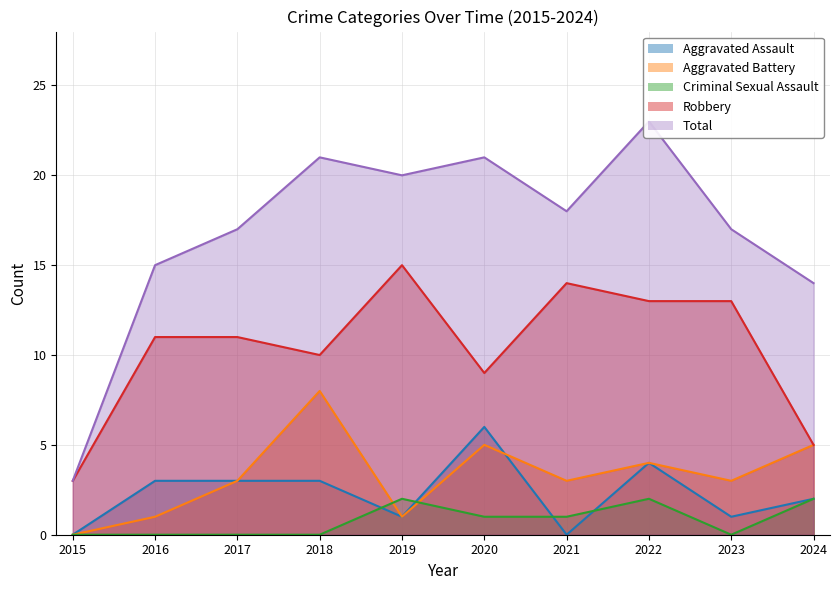

At which category does Criminal Sexual Assault reach its first local peak?

2019